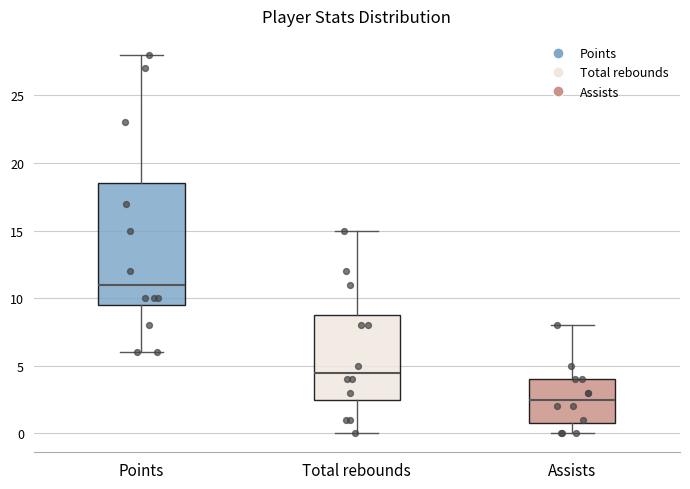

Where does the lower whisker of the box for Assists end on the y-axis? The values are not printed on the chart, so give them approximately, as read against the axis.

0.0